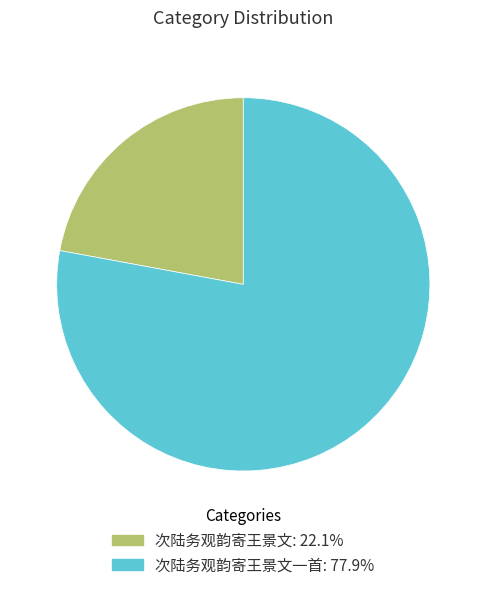

Is there any slice that represents more than half of the pie?

Yes